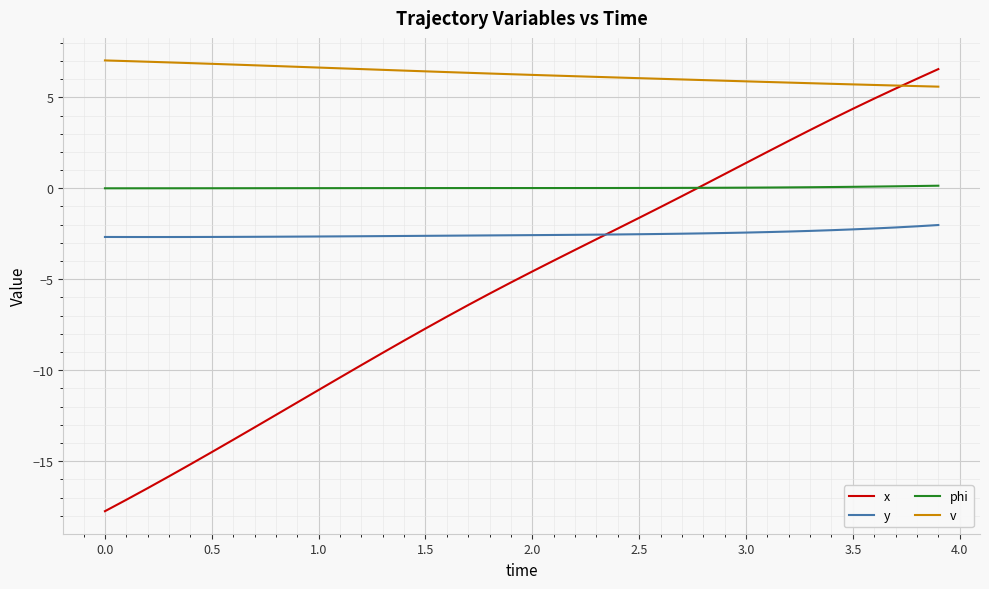

Which series has the largest total across all categories?

v